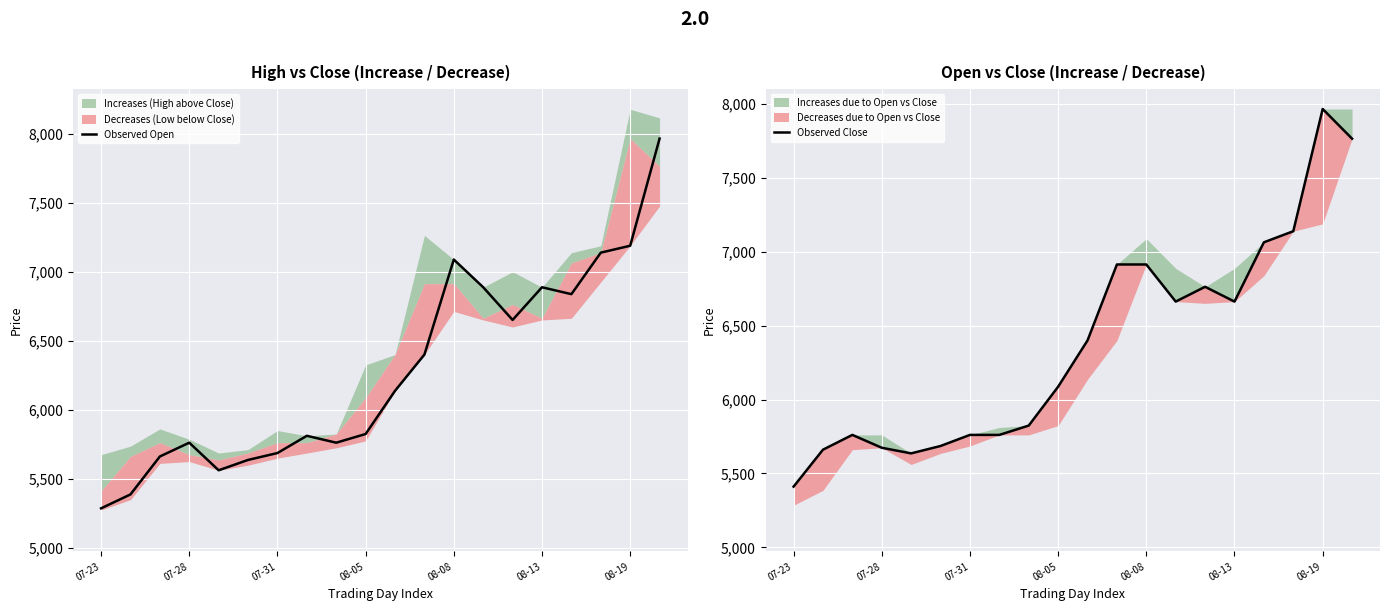

What is the difference between the maximum and minimum values in the Observed Open series?

2681